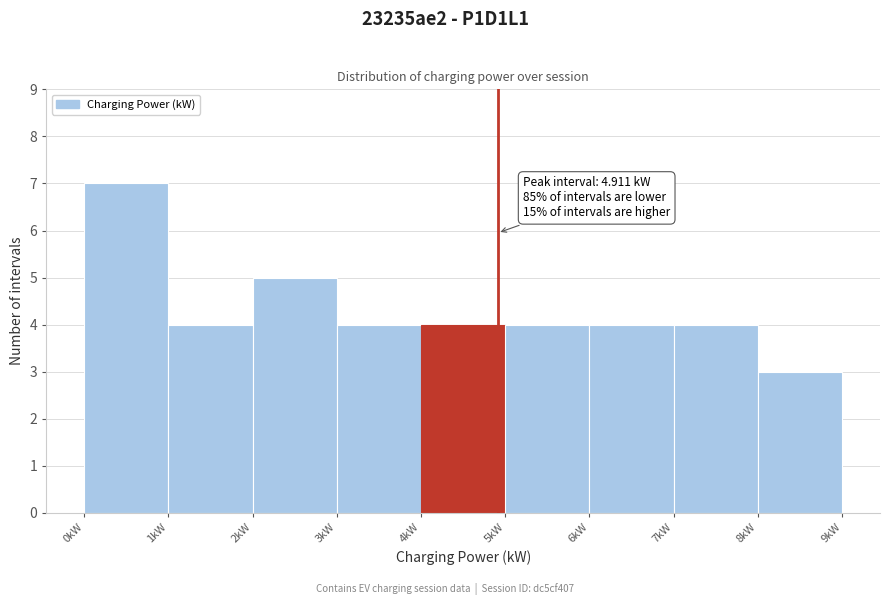

Over which range of the x-axis is the bar tallest?

0 to 1